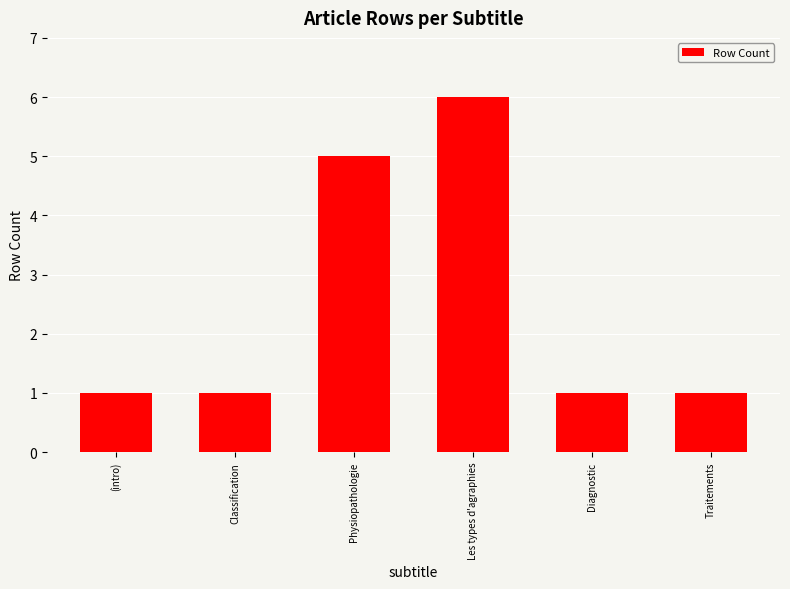

What is the difference between the maximum and second lowest values?

5